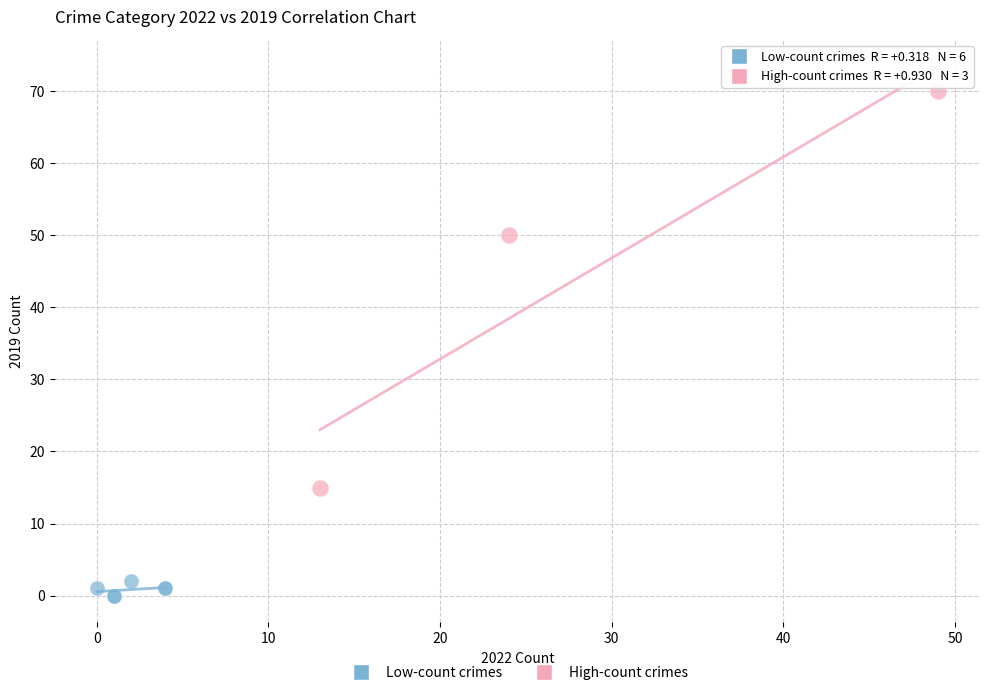

Which series contains the highest Y value?

High-count crimes